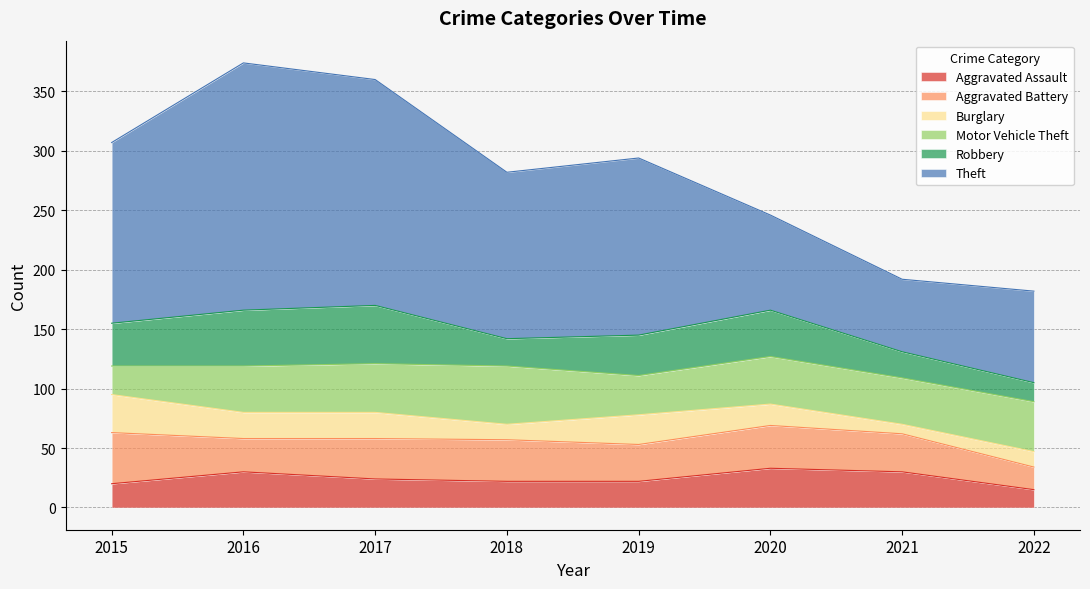

What is the difference between the maximum and minimum values in the Robbery series?

33